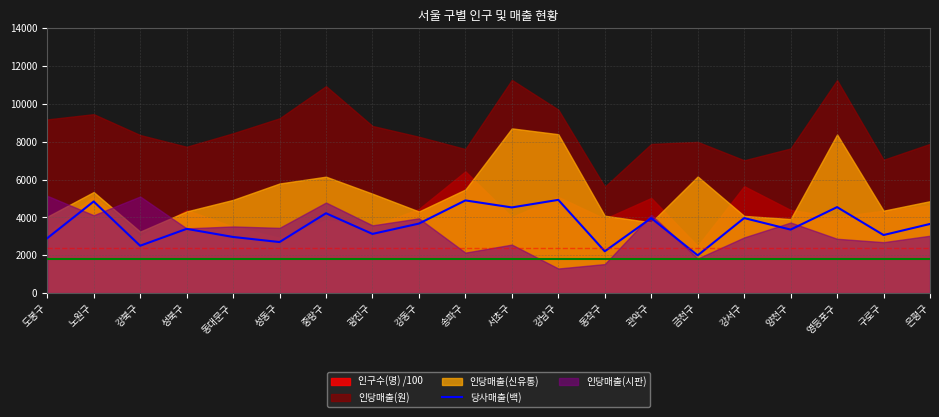

How many points are higher than both their immediate neighbors (excluding endpoints)?

8